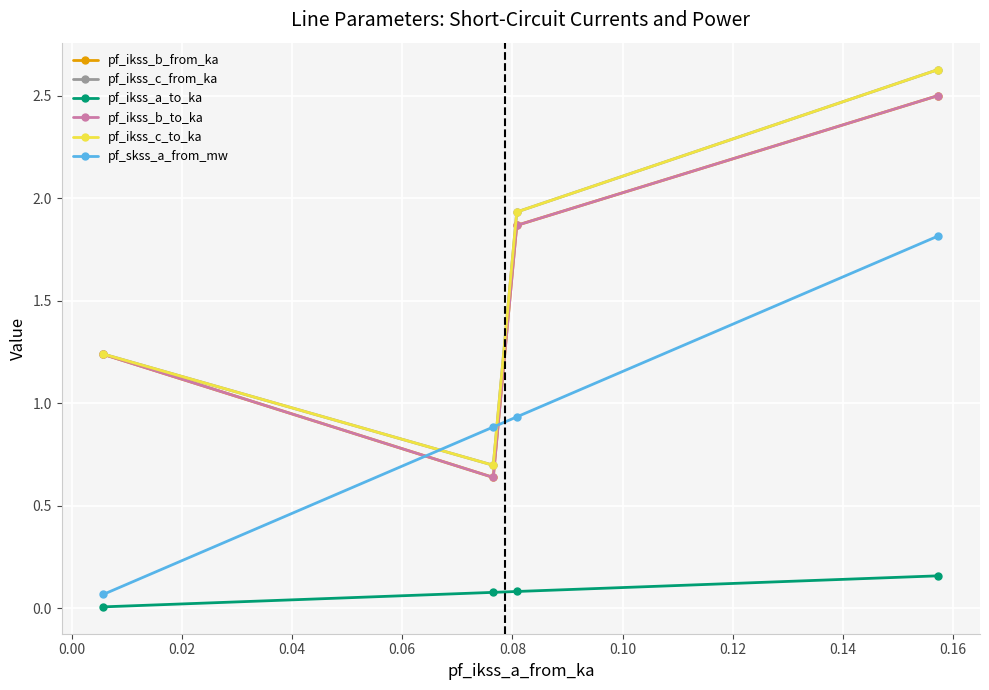

List the series in order of their peak value, highest first.

pf_ikss_c_from_ka, pf_ikss_c_to_ka, pf_ikss_b_from_ka, pf_ikss_b_to_ka, pf_skss_a_from_mw, pf_ikss_a_to_ka